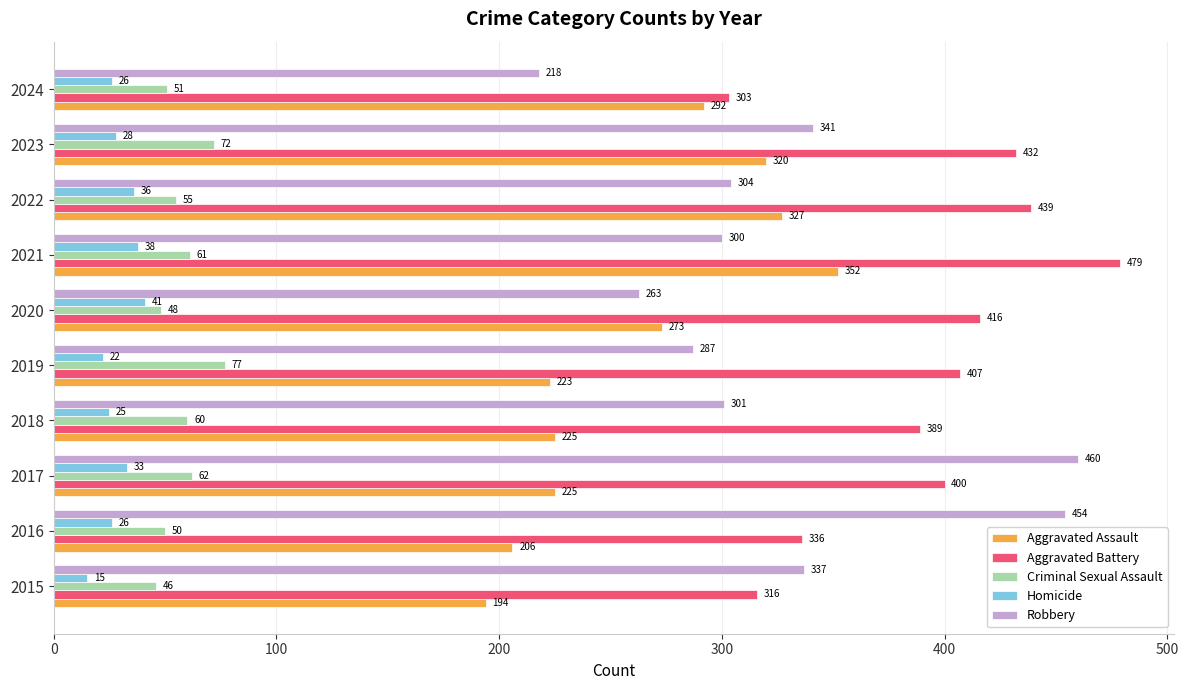

Which series changed the most between 2023 and 2024?

Aggravated Battery